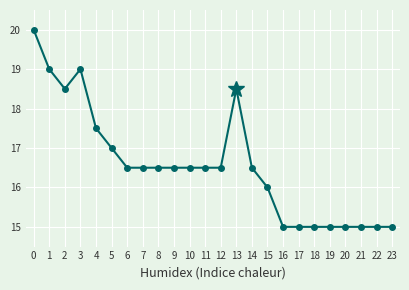

Does the chart have visible grid lines?

Yes